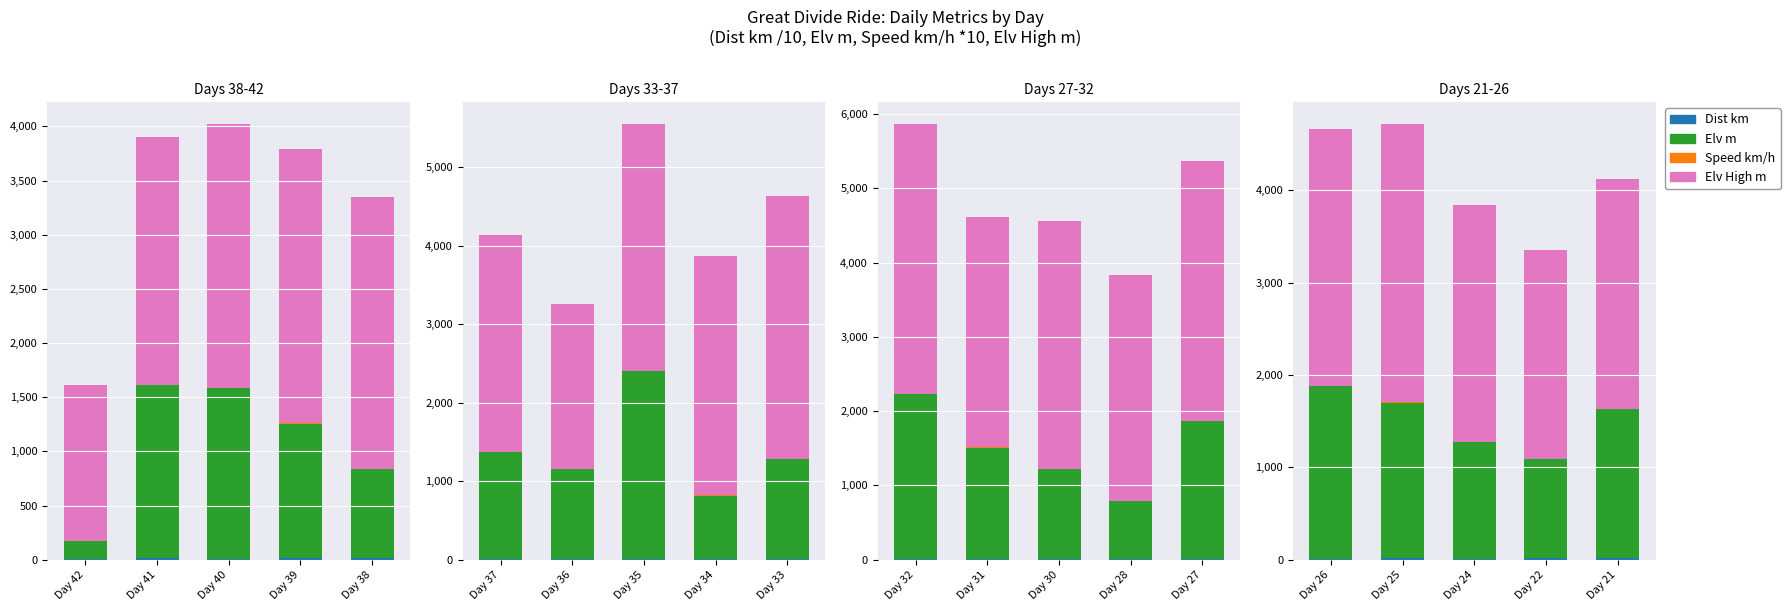

What are all the series names shown in the legend?

Dist km, Elv m, Speed km/h, Elv High m